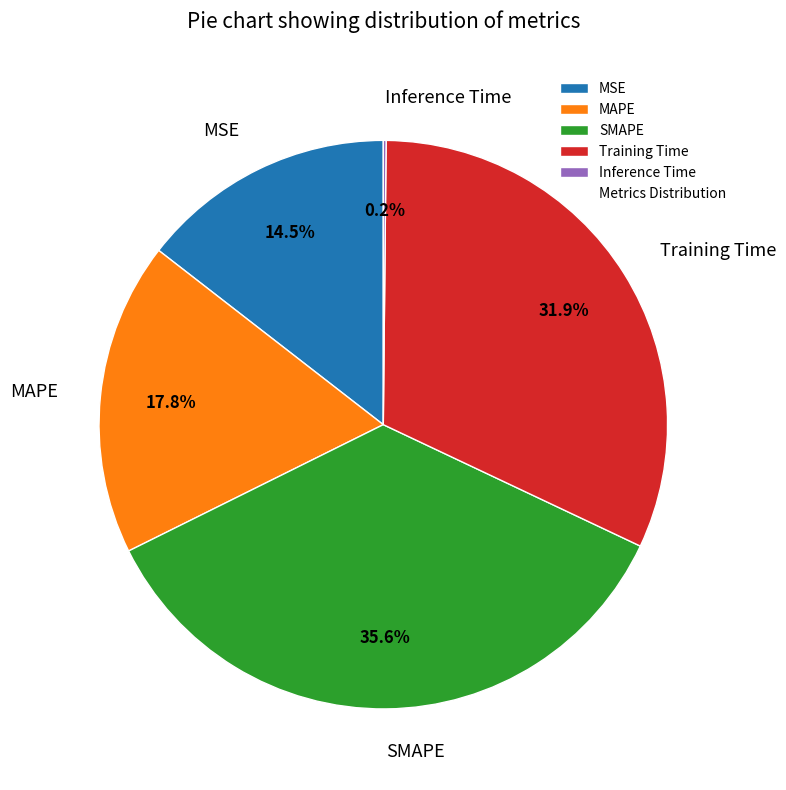

What percentage is the SMAPE slice, to the nearest percent?

36%